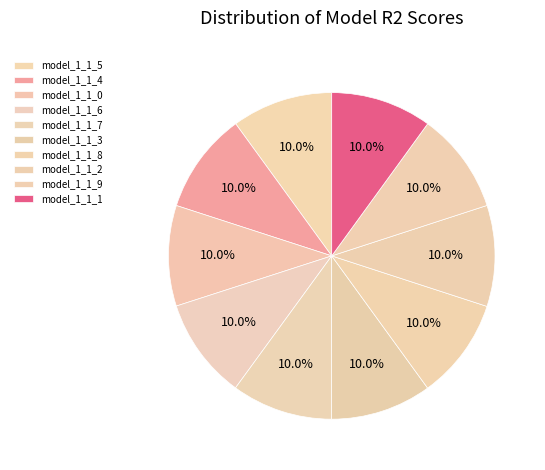

How many slices are in this pie chart?

10